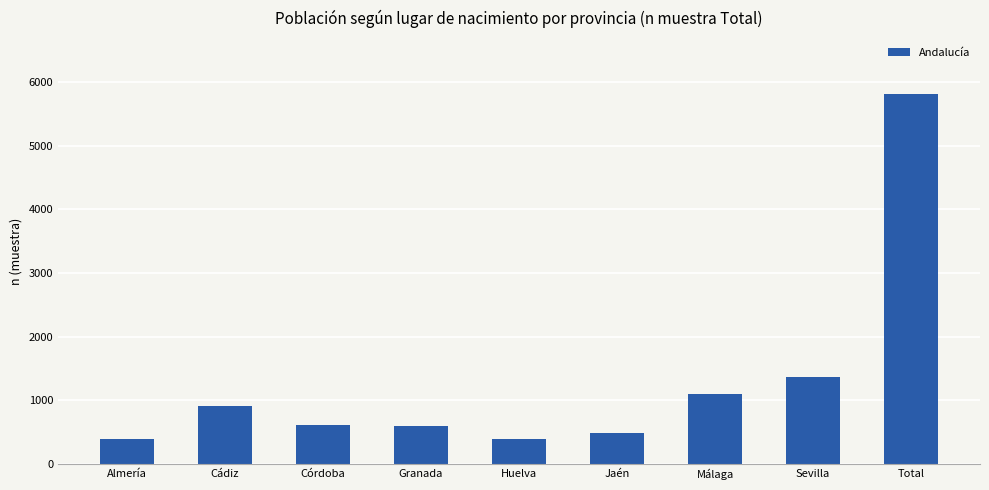

Is it true that the value at Cádiz is 906?

True